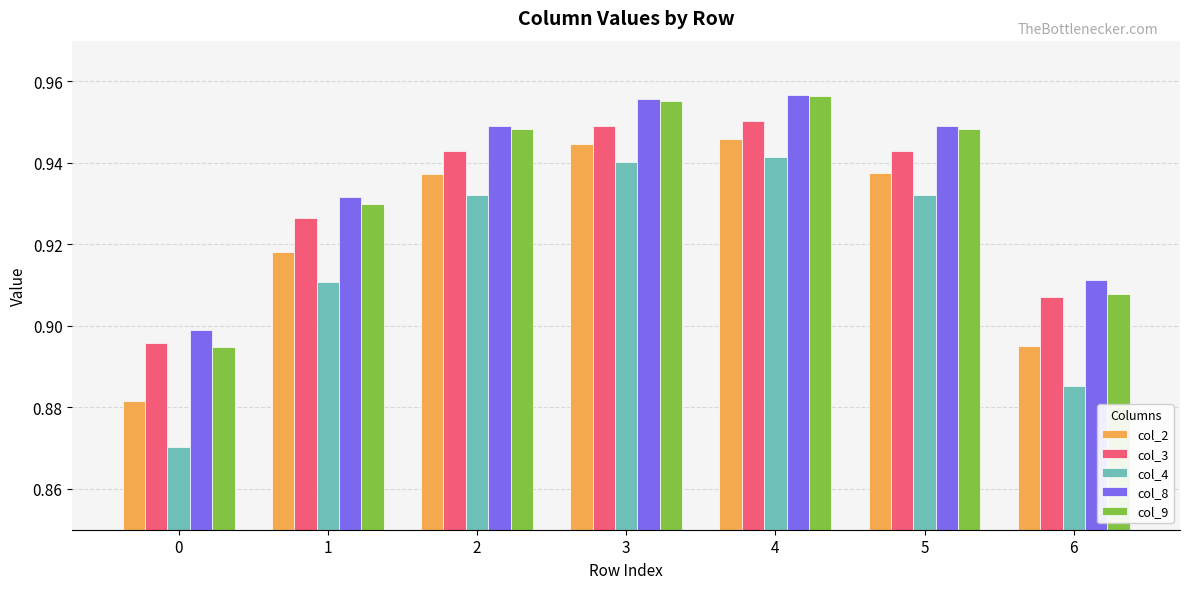

How many bars are there in each group?

5